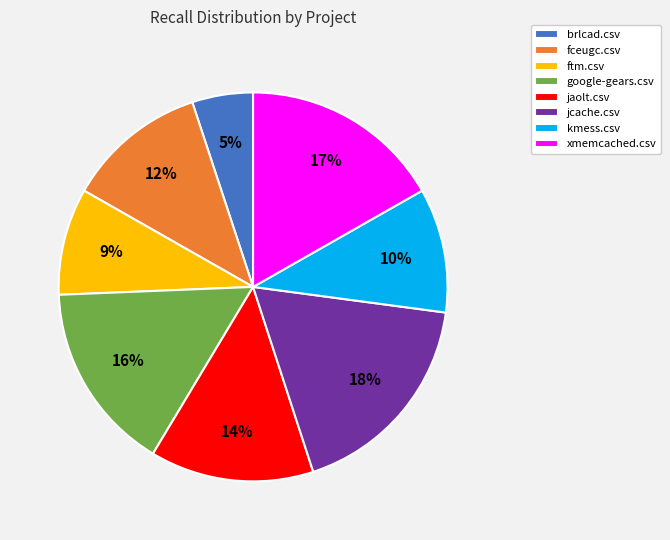

Do ftm.csv and google-gears.csv together represent more than half of the pie?

No